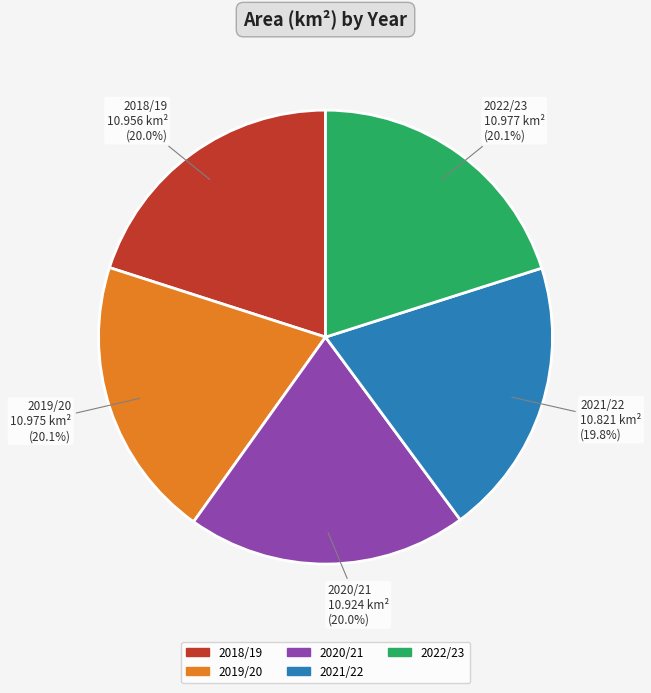

Count the number of slices in the pie.

5